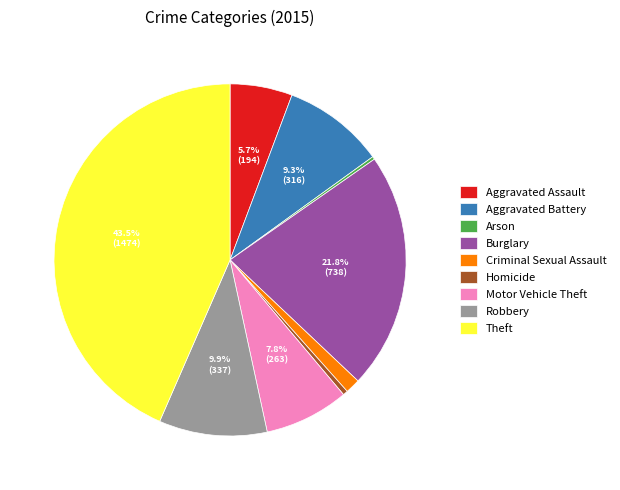

Does any single category account for the majority?

No